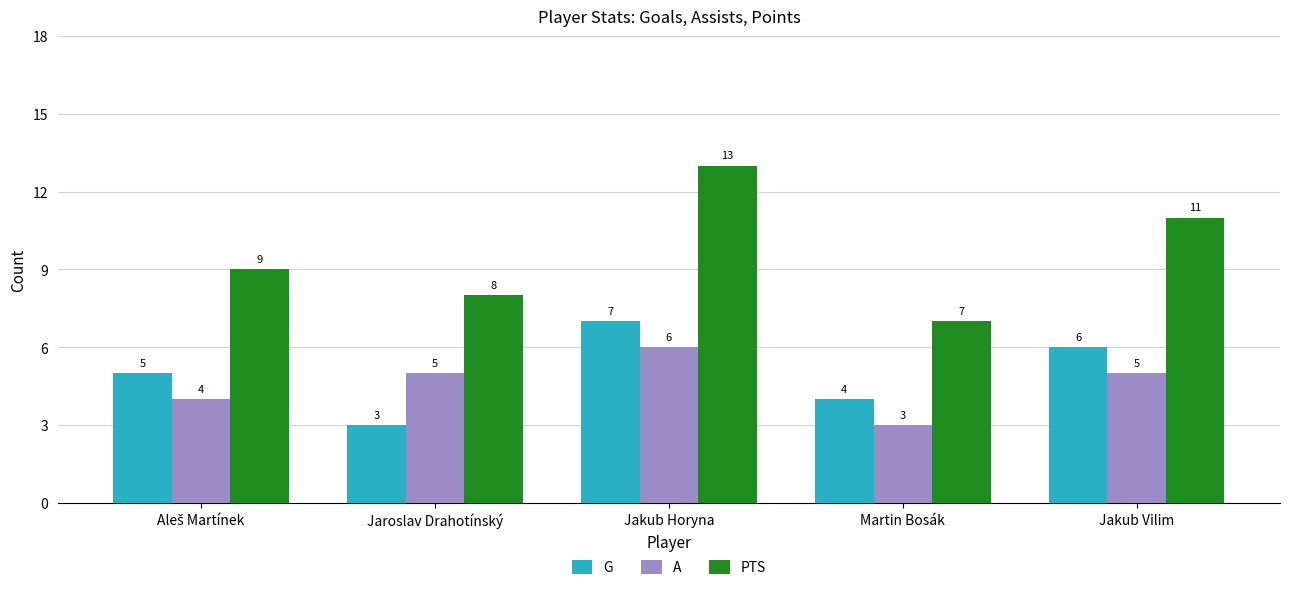

Is the value of G at Martin Bosák greater than the value of PTS at Jakub Horyna?

No